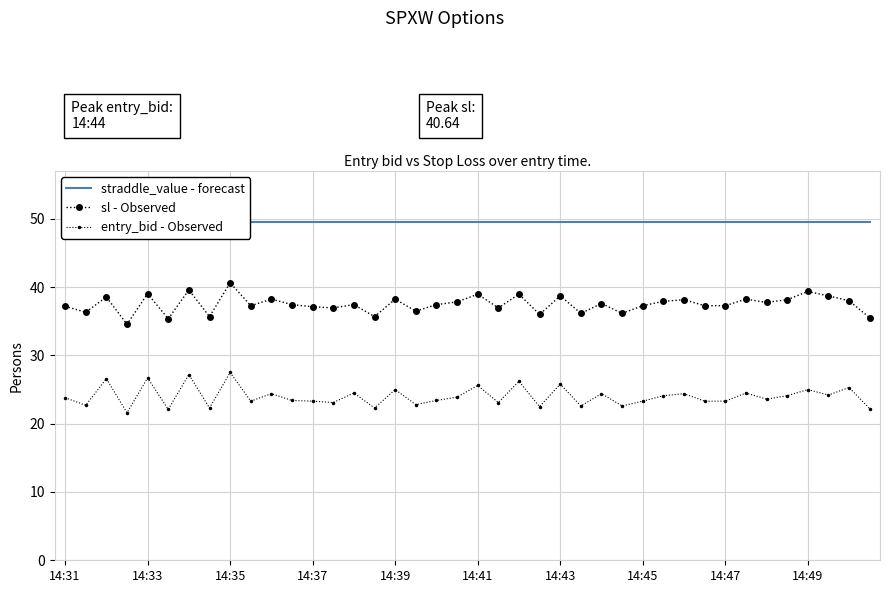

How many lines are shown in the chart?

3